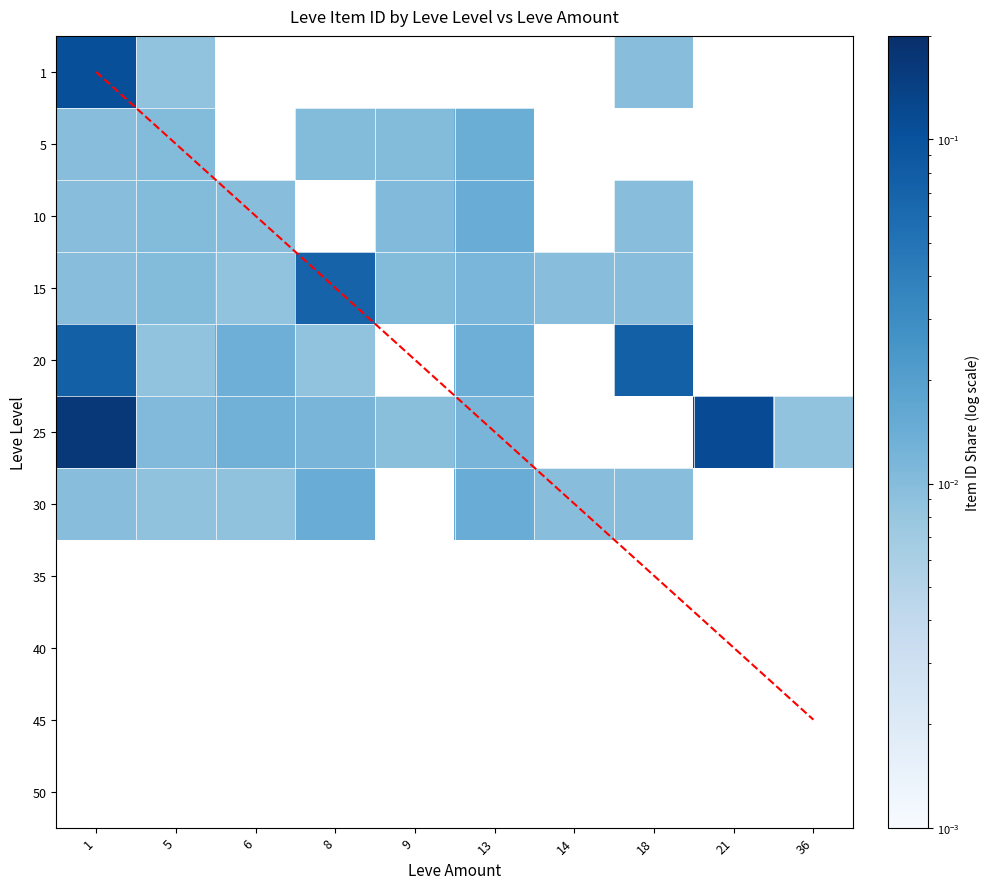

Rank the series by their maximum value, from lowest to highest.

5, 10, 30, 15, 20, 1, 25, diagonal, 35, 40, 45, 50